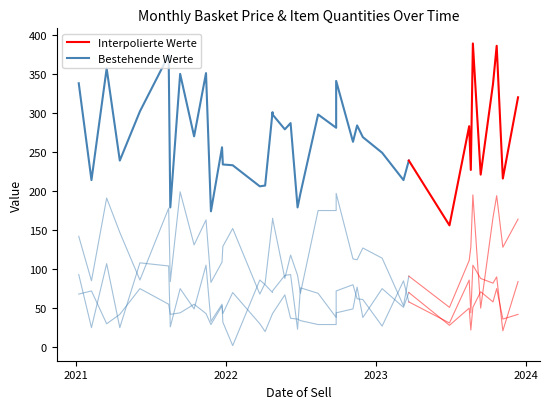

What is the total value across all series at 20?

266